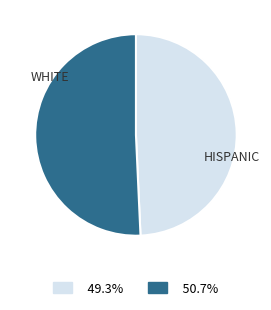

Does any single category account for the majority?

Yes